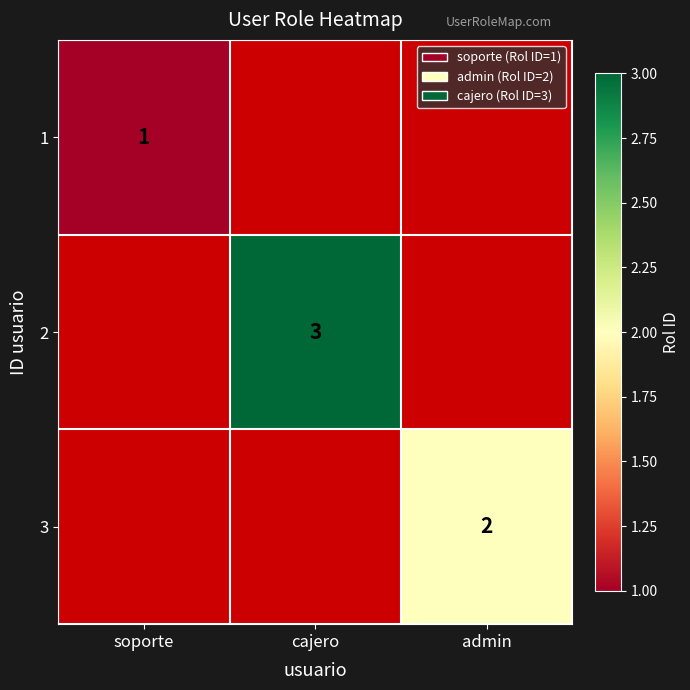

Is it true that 1 equals 2 at soporte?

False